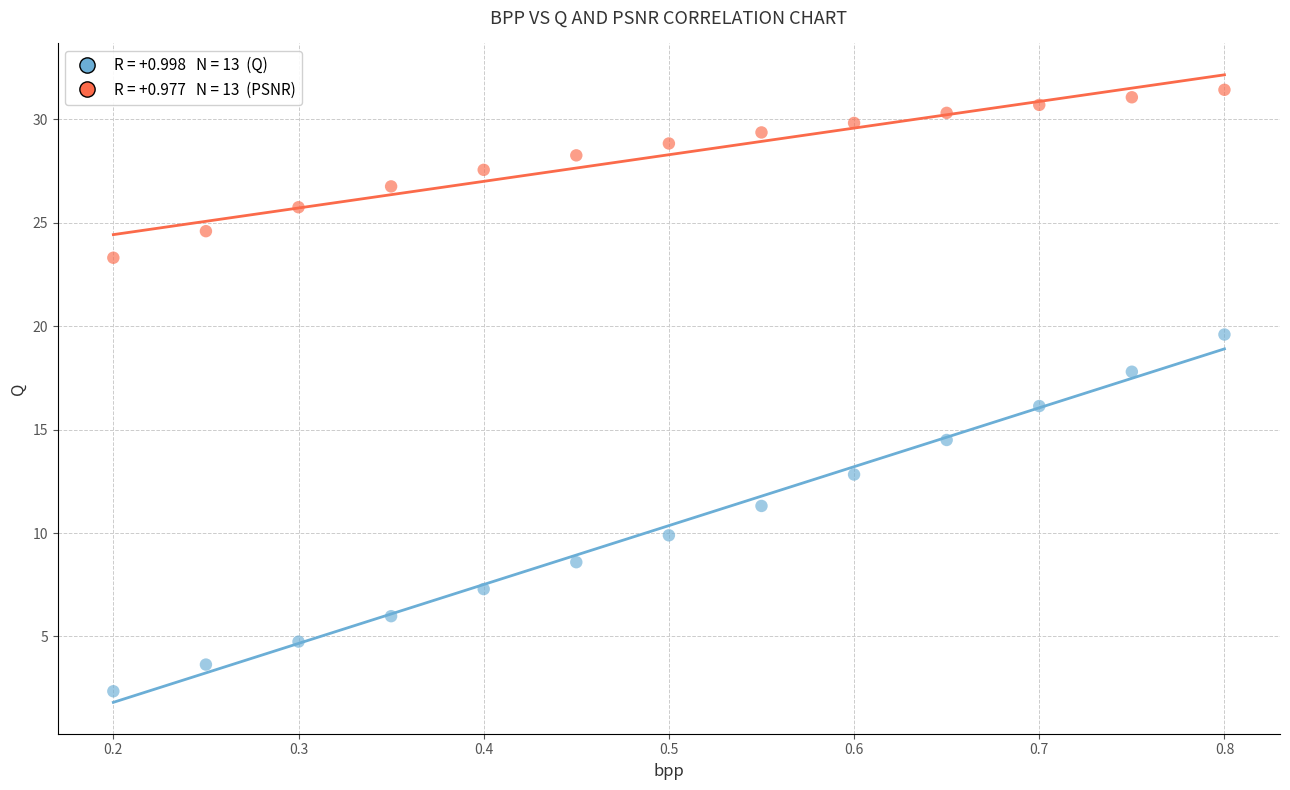

Across all data points, what is the range of X values (max minus min)?

0.6